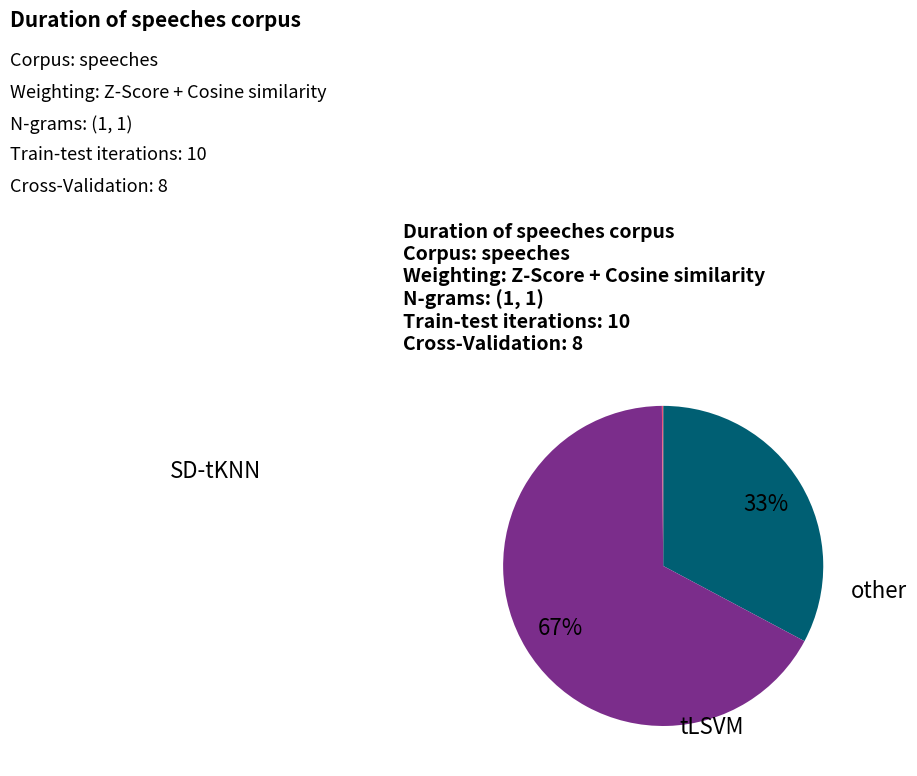

To the nearest percent, what is the difference between the largest and smallest slice percentages?

67%